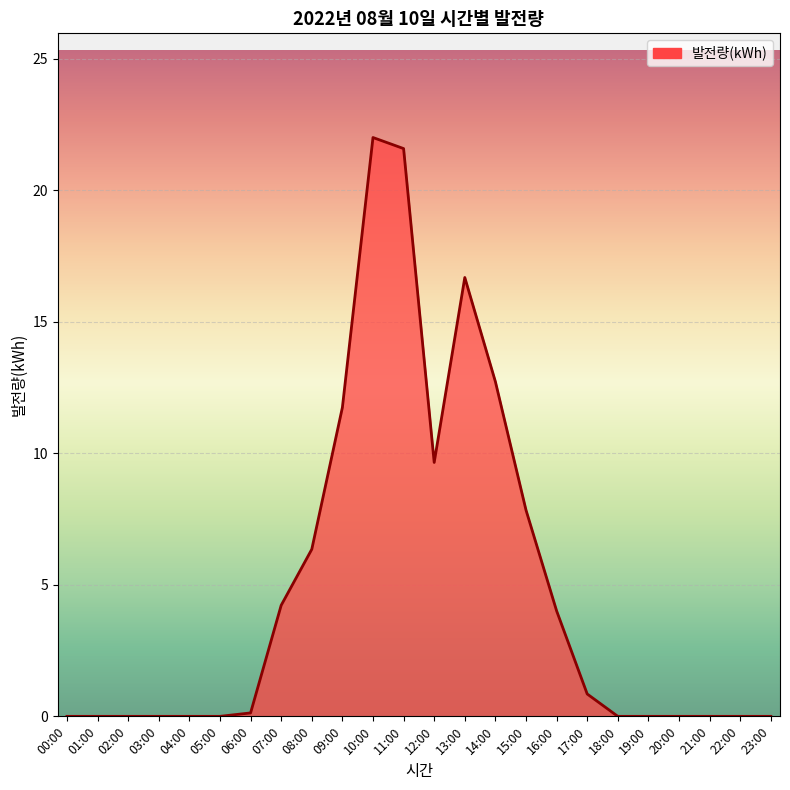

What is the difference between the values at 04:00 and 10:00?

22.0